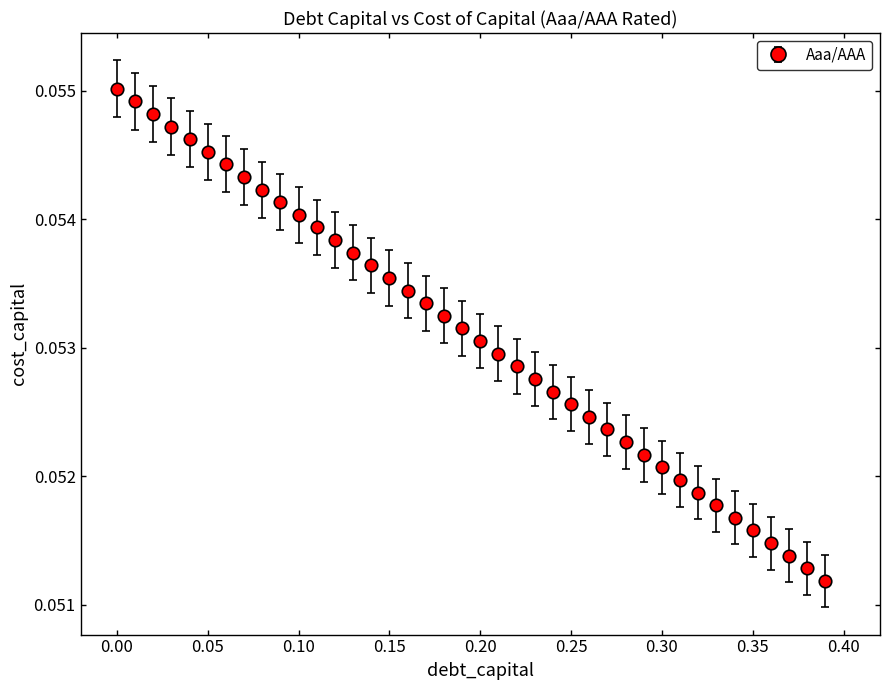

True or false: there are more than 0 points higher than both neighbors.

False